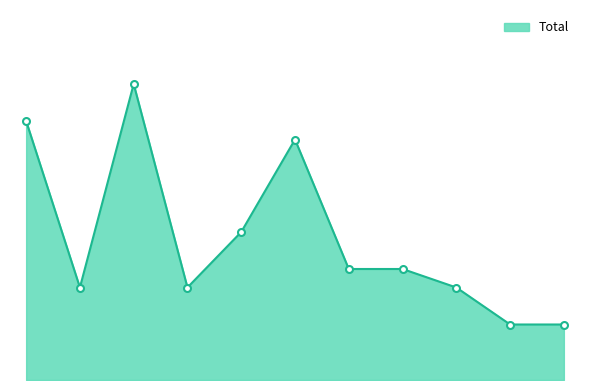

Reading right to left, list all the values displayed in this chart.

3	3	5	6	6	13	8	5	16	5	14